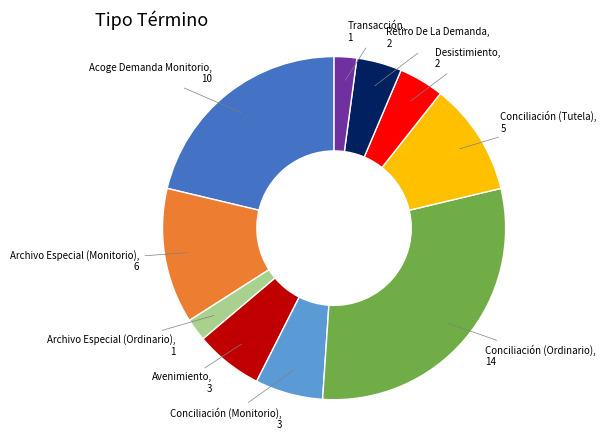

Does Conciliación (Ordinario) account for over 50% of the chart?

No